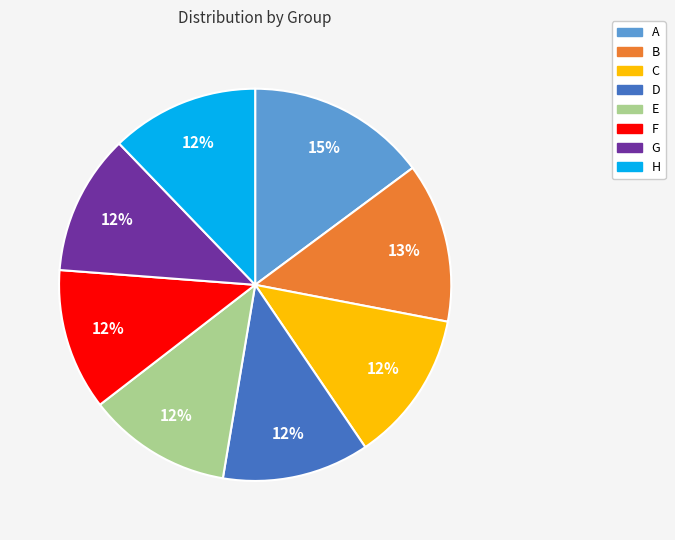

To the nearest percent, what is the combined percentage of E and D?

24%